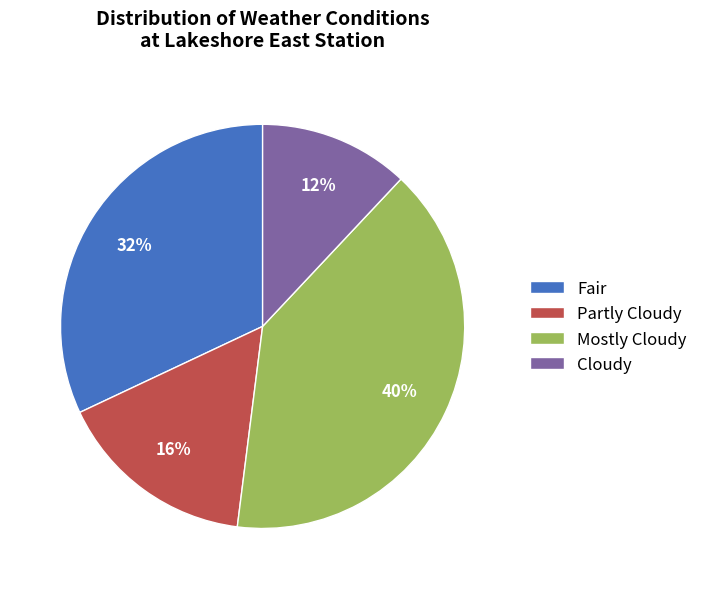

To the nearest percent, what is the combined percentage of Mostly Cloudy and Cloudy?

52%